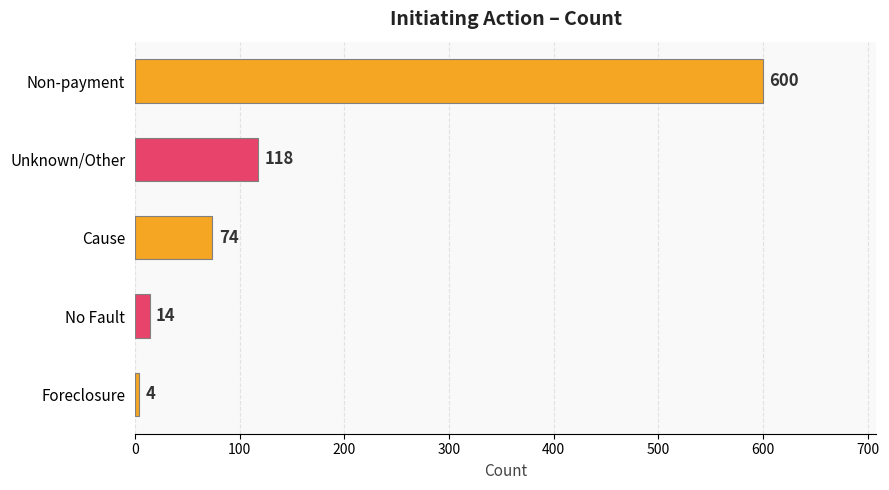

Rank the categories by value from lowest to highest.

Foreclosure, No Fault, Cause, Unknown/Other, Non-payment